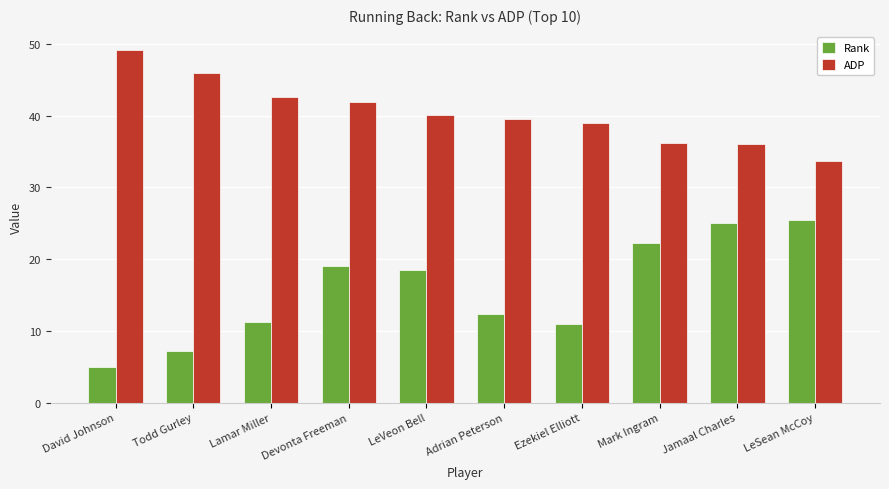

What is the average value of the Rank series?

15.7